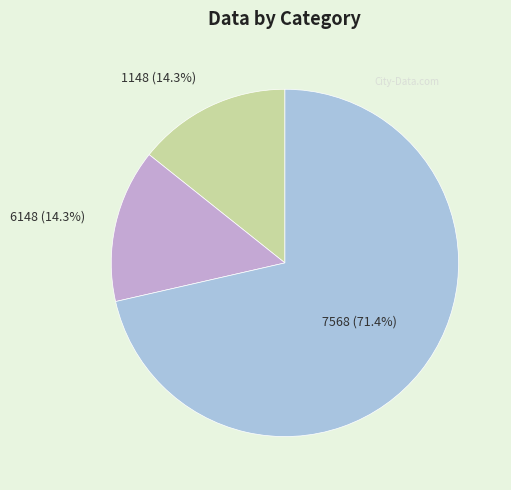

What is the largest slice in the pie chart?

7568